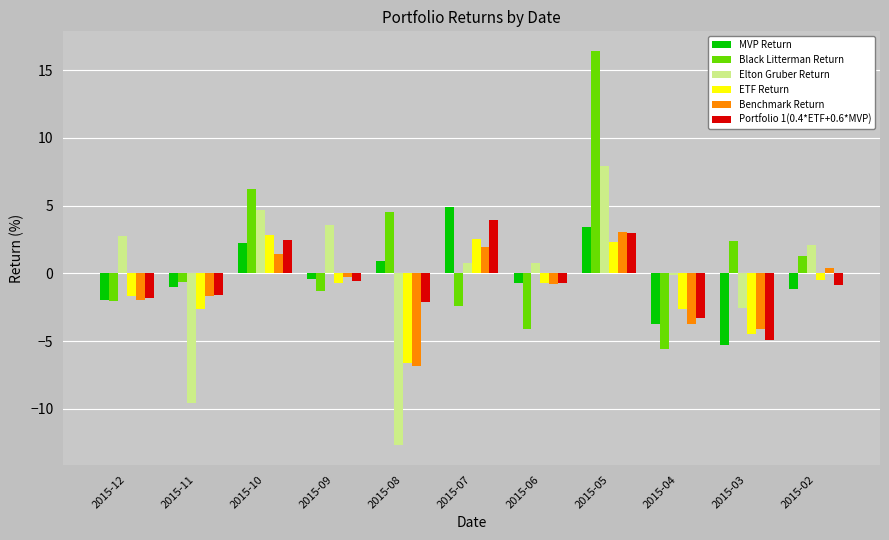

Does the chart contain any negative values?

Yes